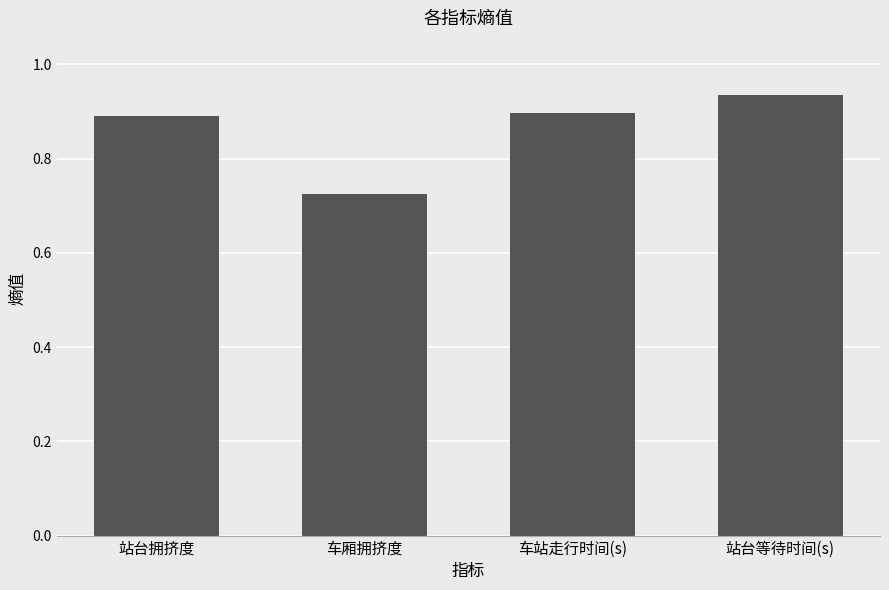

What is the label of the 2nd bar from the left?

车厢拥挤度